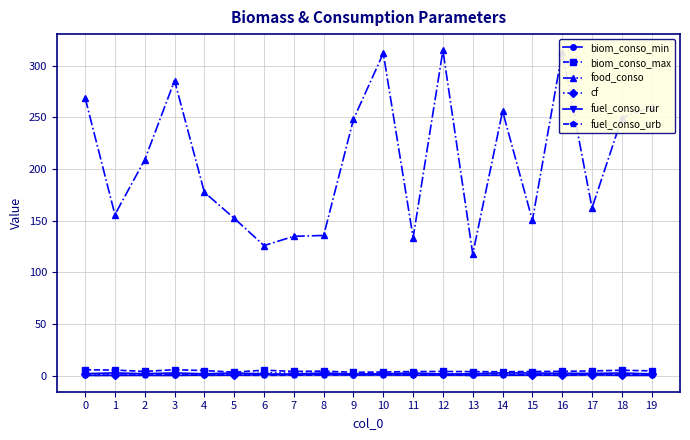

True or false: biom_conso_min and food_conso cross at least once.

False